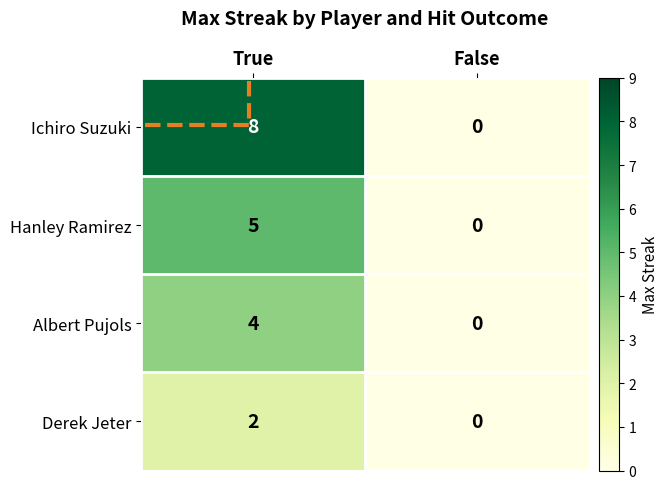

How many series are shown in this chart?

4